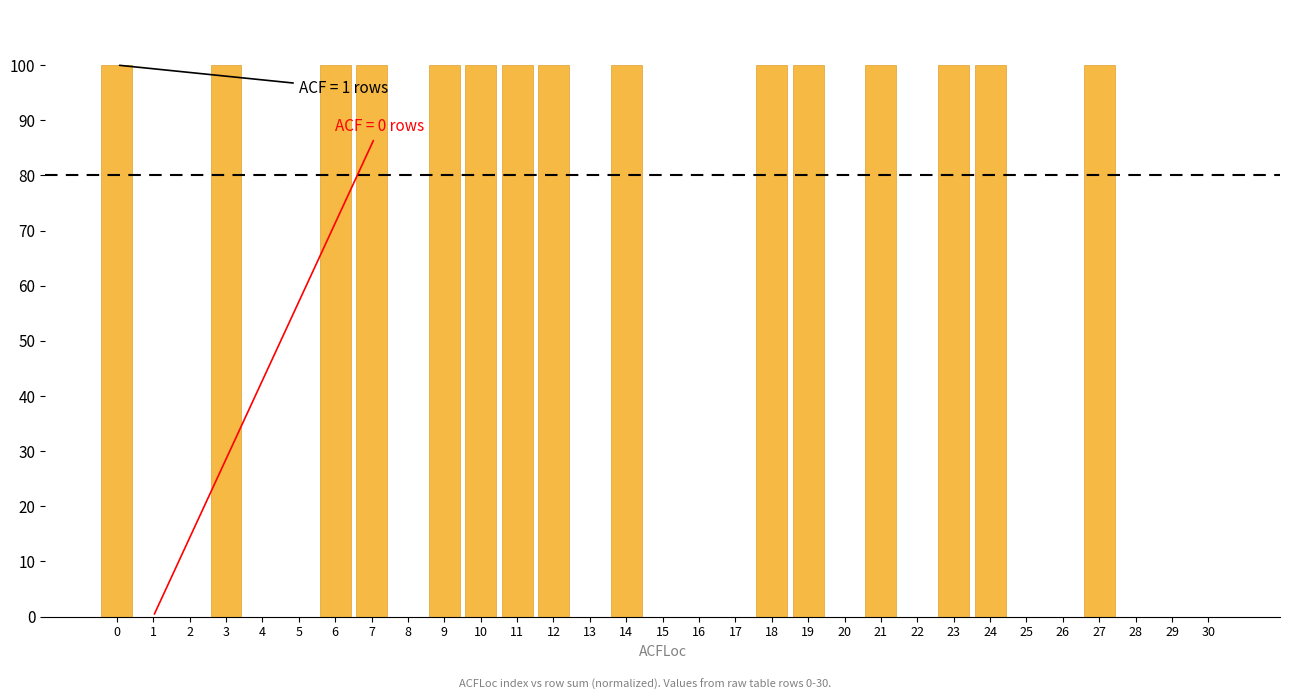

True or false: the data shows 100 at 23.

True